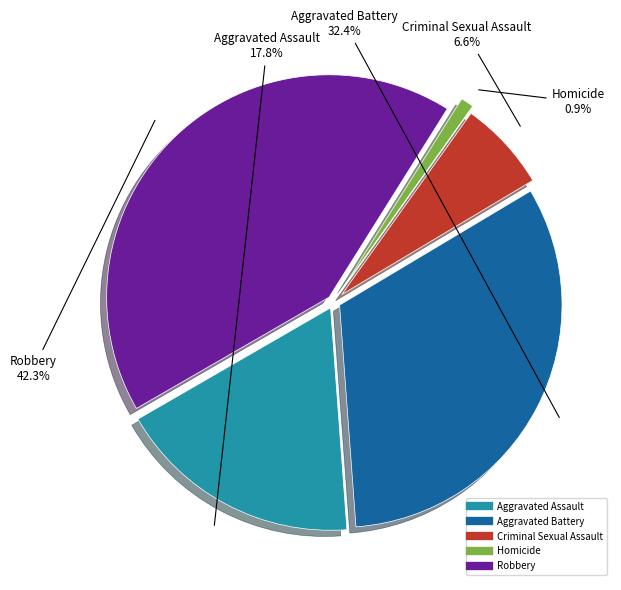

The Aggravated Assault slice represents 18% of the pie. True or false?

True